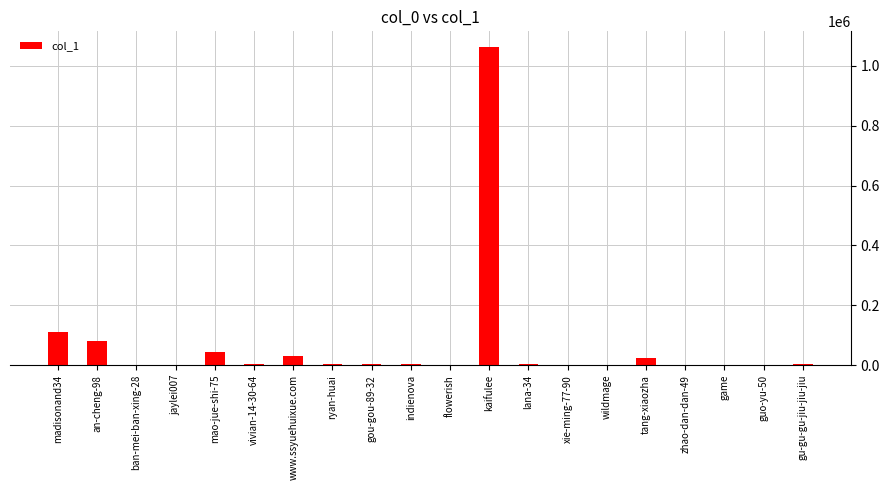

The value at mao-jue-shi-75 is 44769. True or false?

True